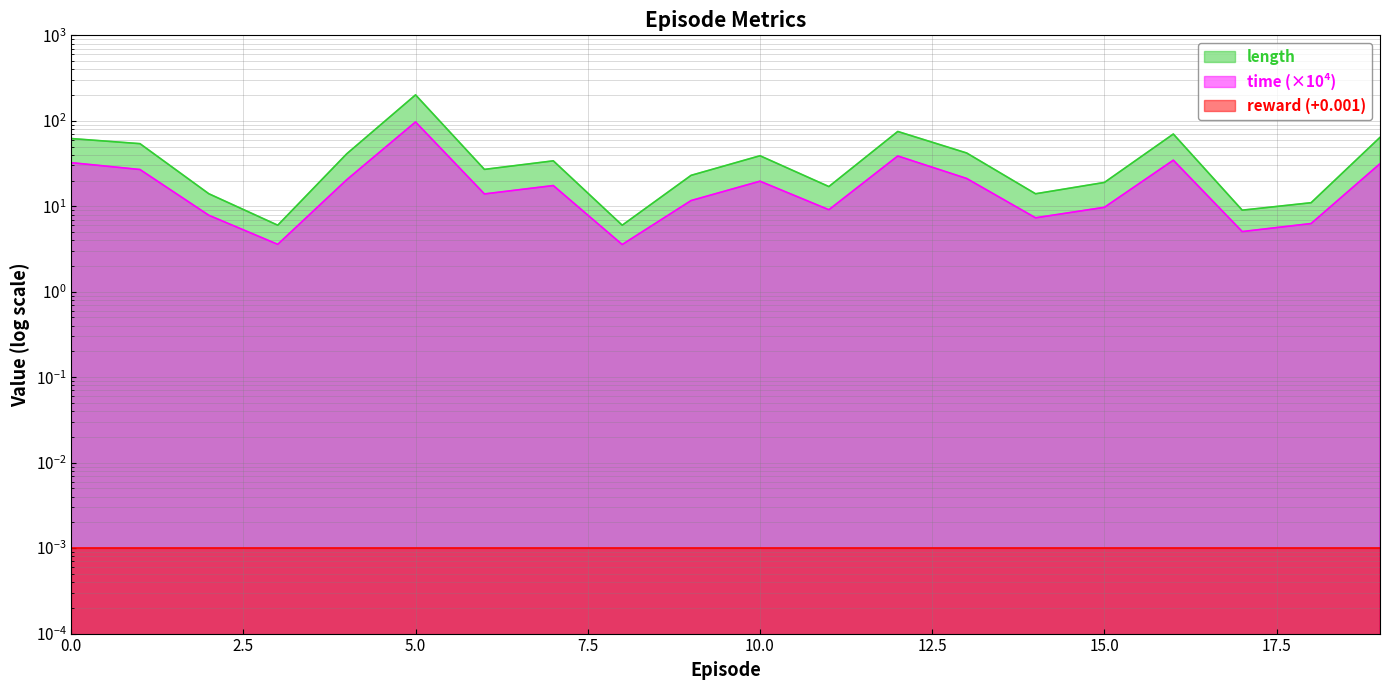

True or false: length and time intersect in this chart.

False